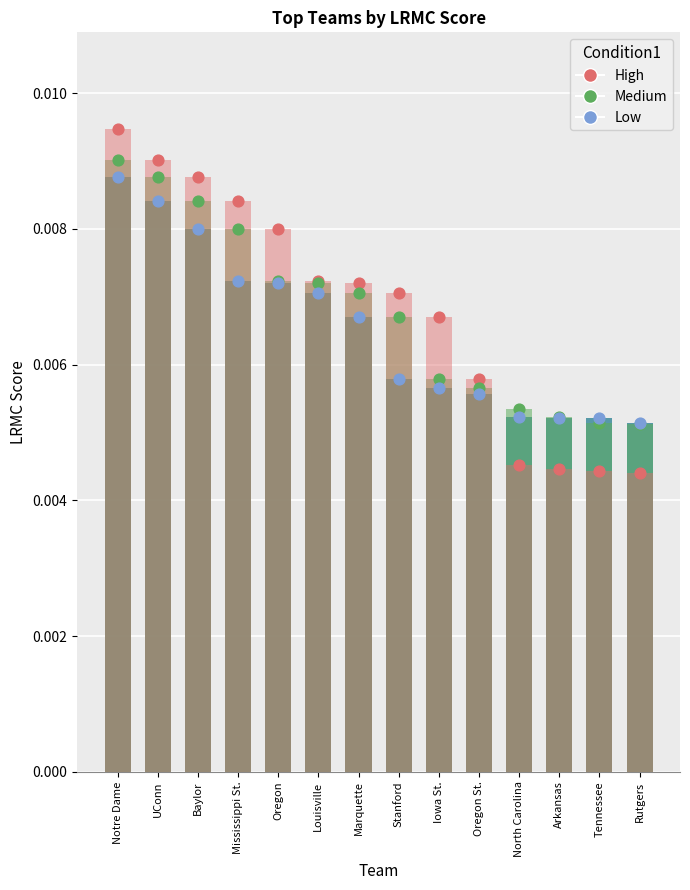

Which series contains the highest Y value?

High